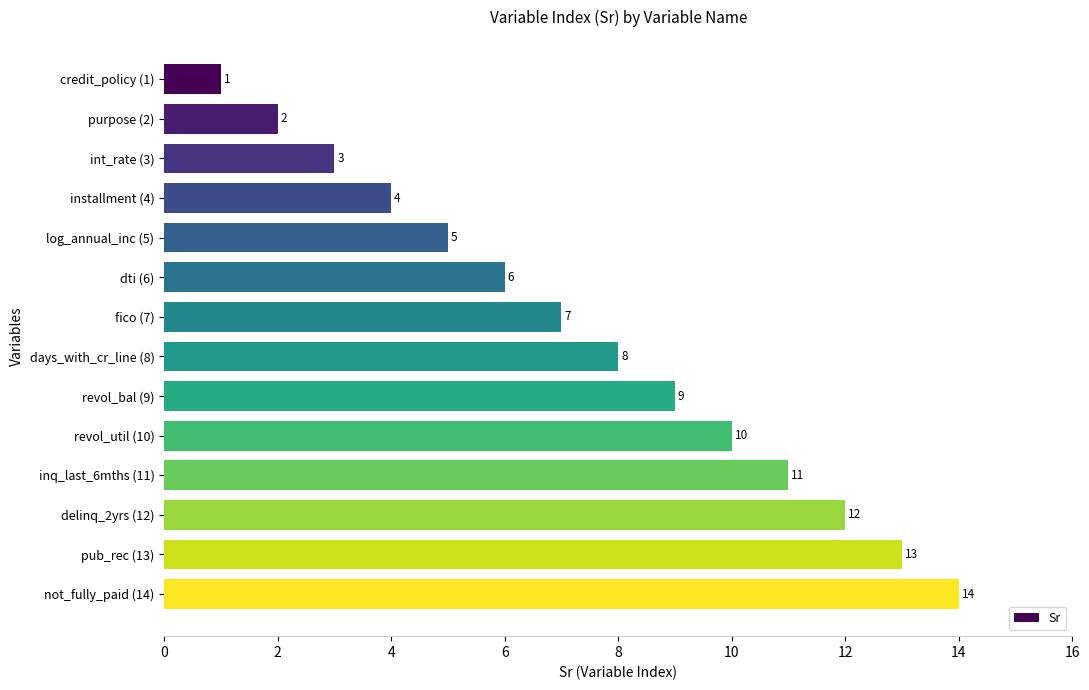

What is the difference between the second highest and minimum values?

12